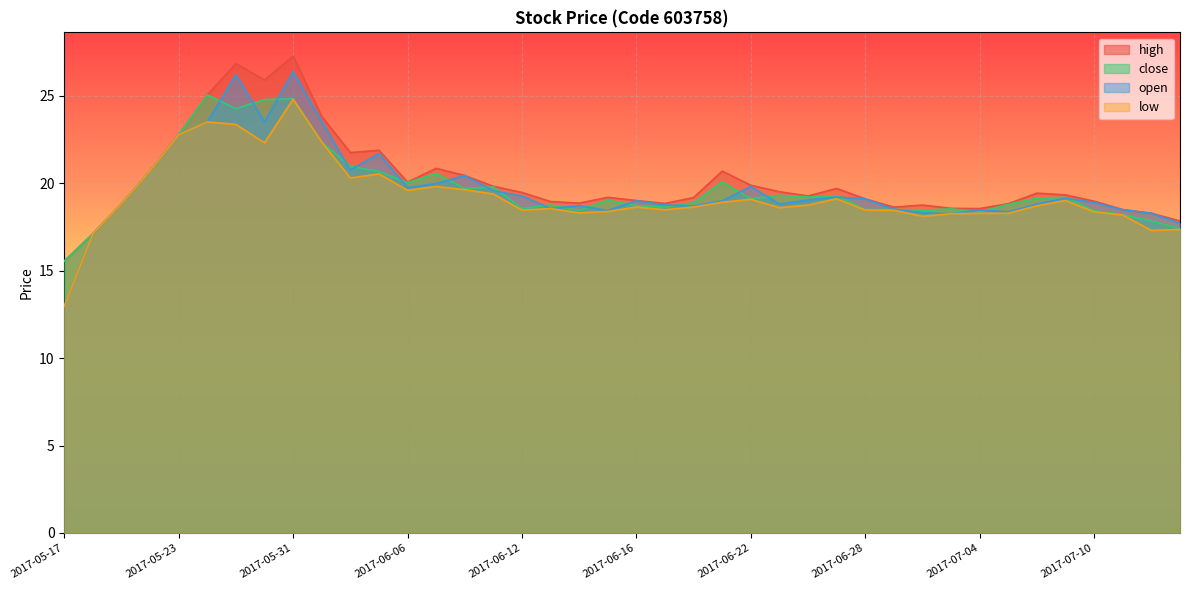

Between 2017-06-21 and 2017-07-05, which is larger?

2017-06-21